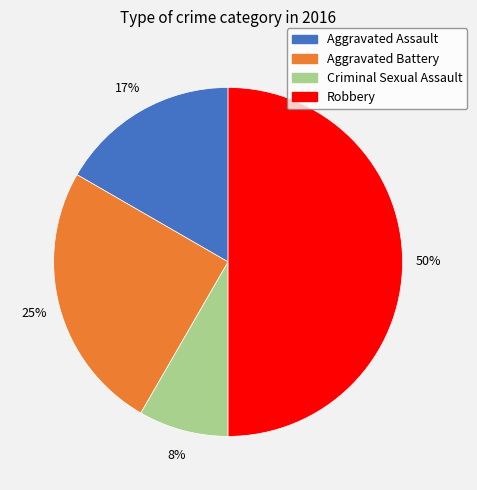

What is the smallest slice in the pie chart?

Criminal Sexual Assault